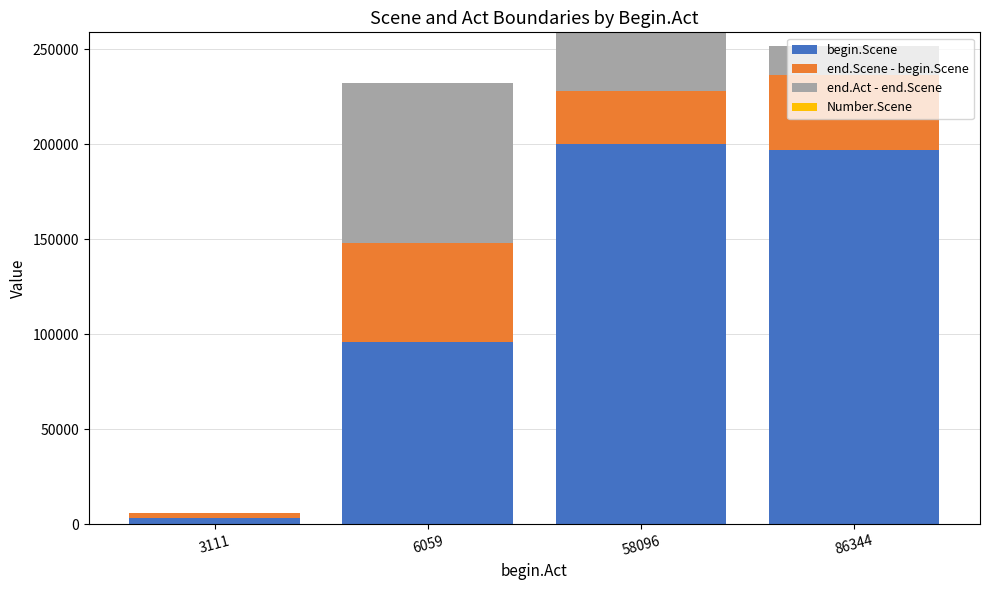

What is the total value across all series at 6059?

232348